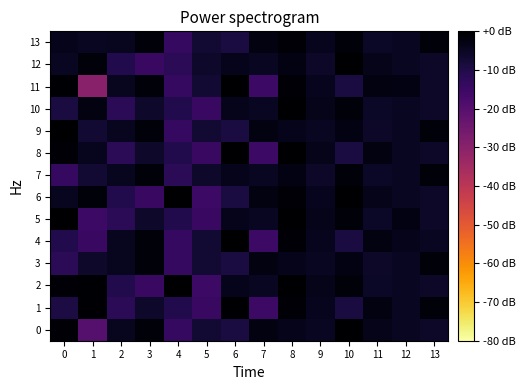

Between 12 and 7, which is larger?

7